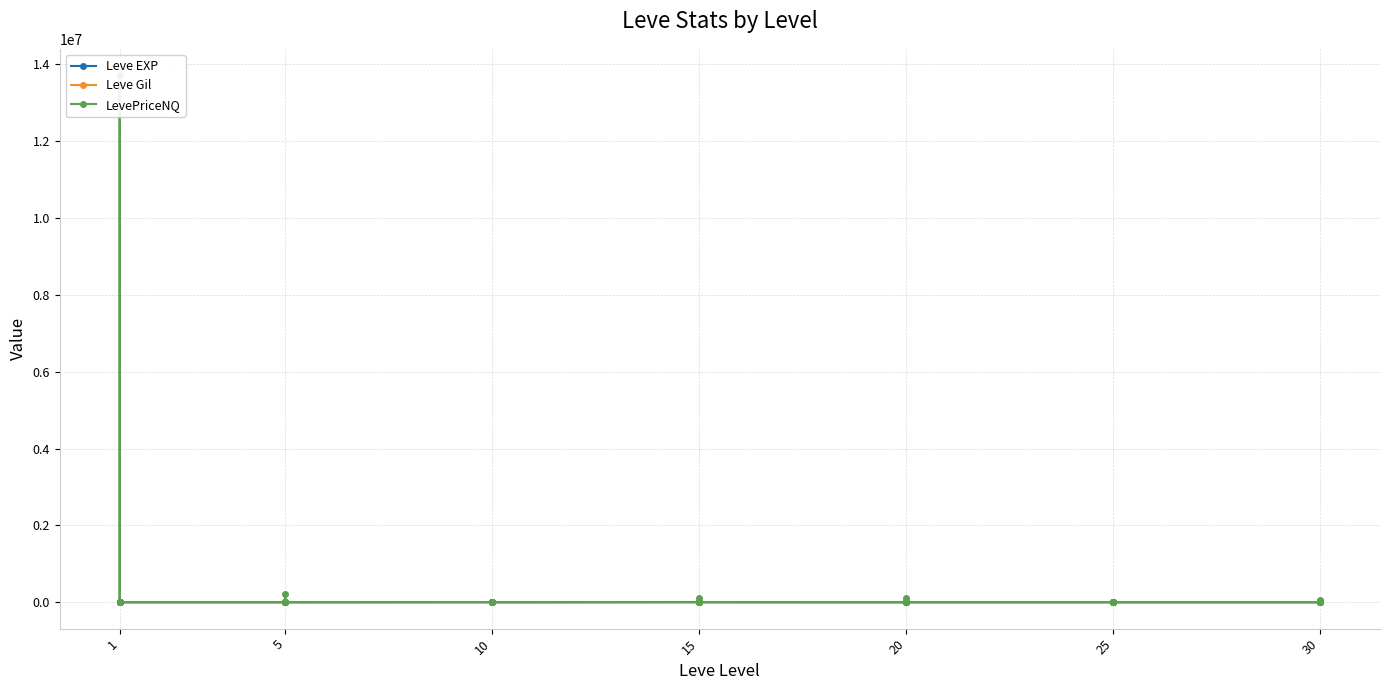

How many lines are shown in the chart?

3